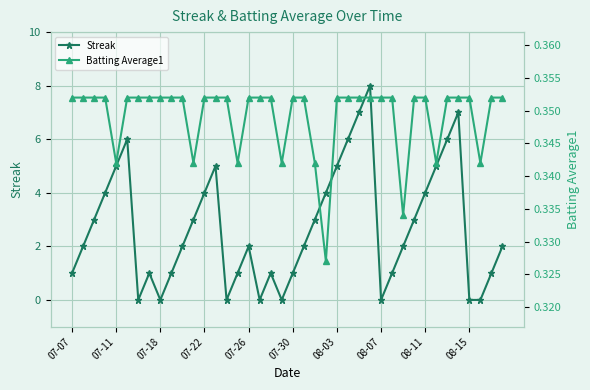

How many interior local peaks does the Streak series have?

7